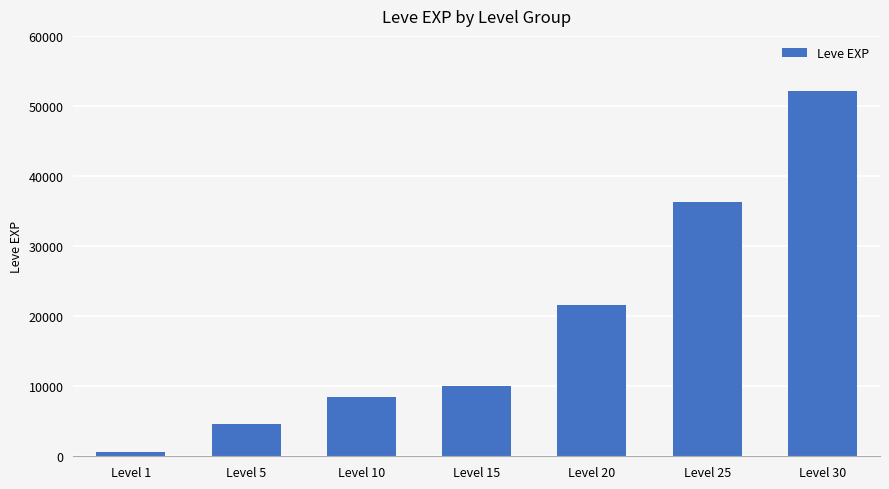

Is it true that the value at Level 30 is 52220?

True